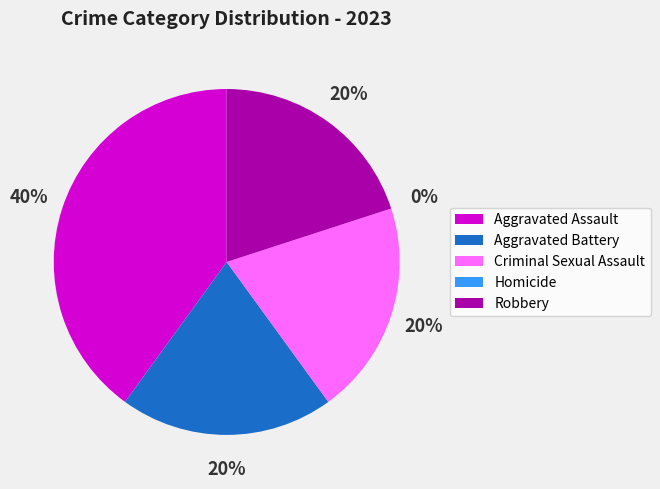

Is there any slice that represents more than half of the pie?

No